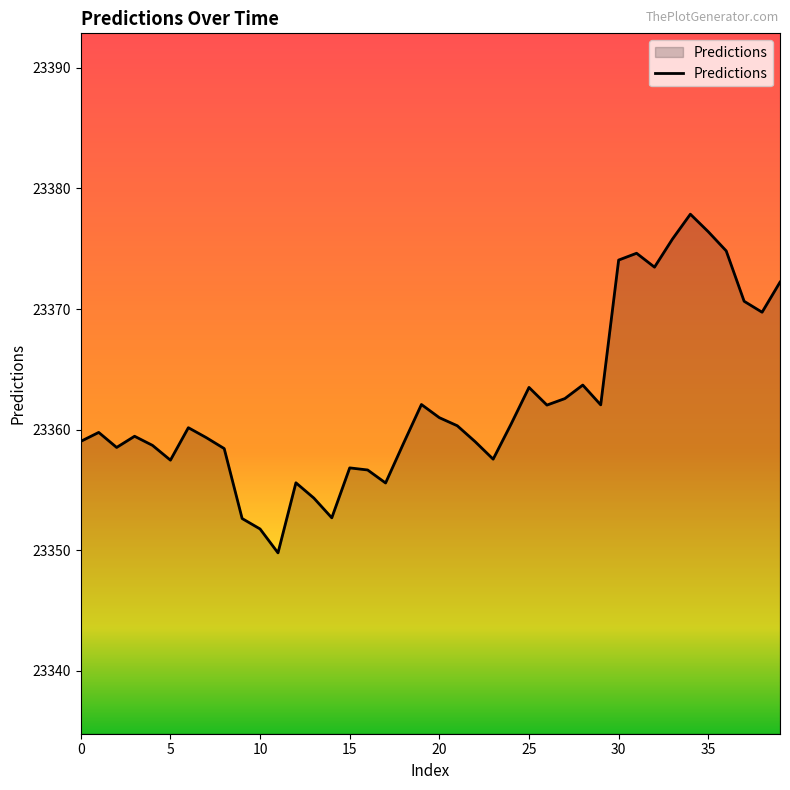

Does the chart display data point markers on the line(s)?

No